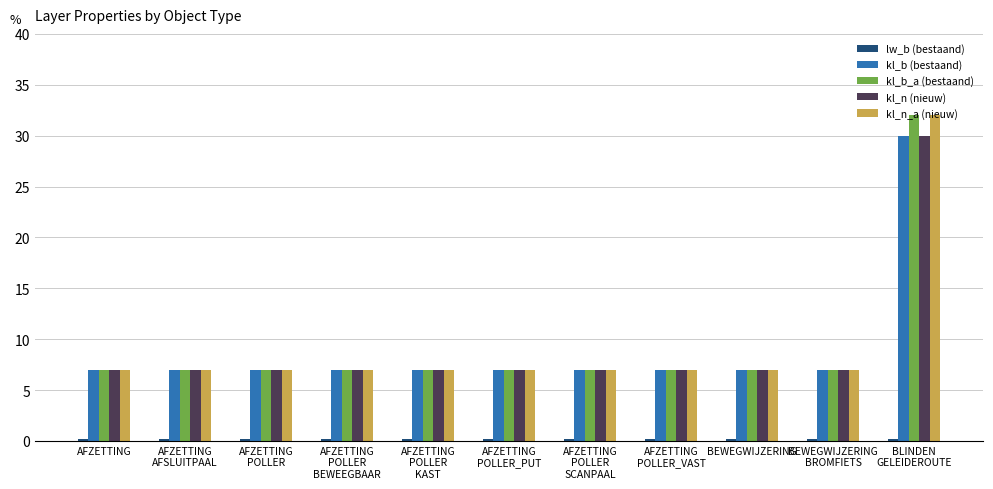

What is the label of the 3rd bar from the right?

BEWEGWIJZERING